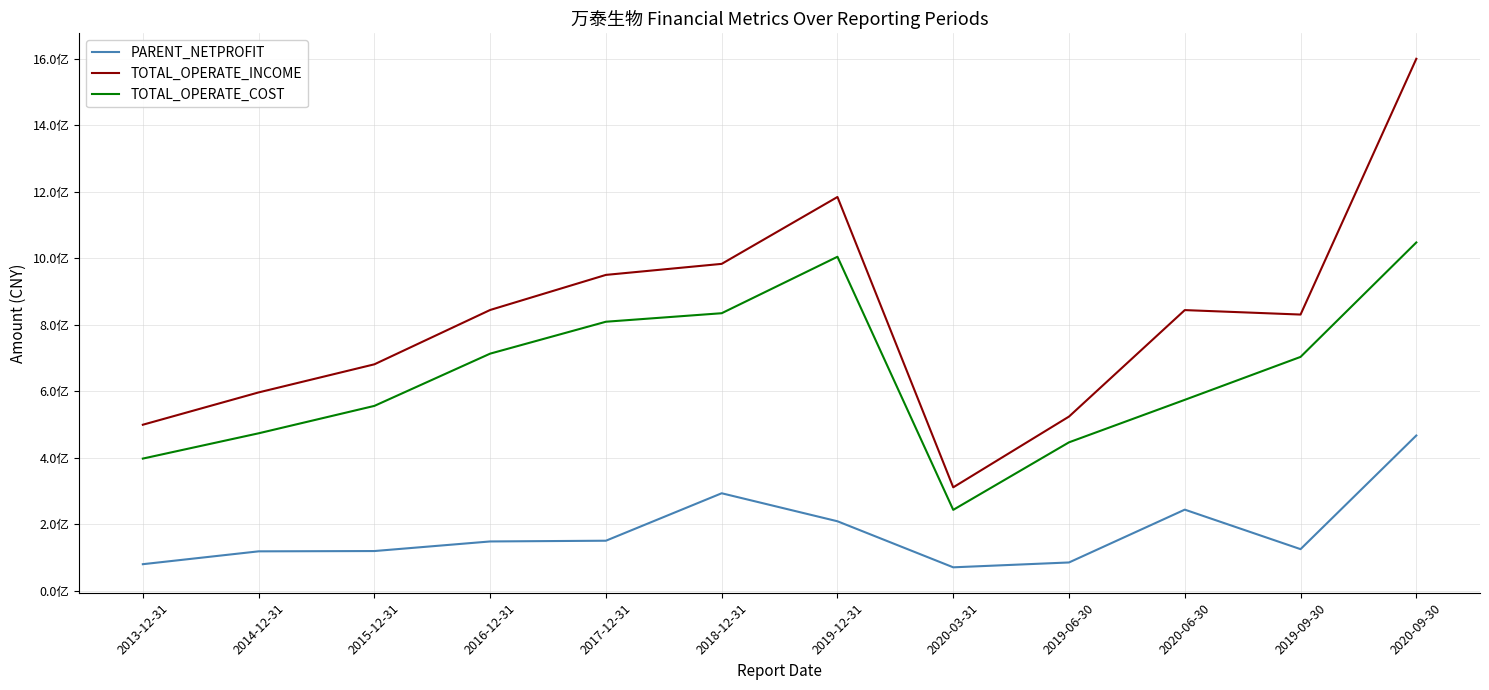

List the series in order of their peak value, lowest first.

PARENT_NETPROFIT, TOTAL_OPERATE_COST, TOTAL_OPERATE_INCOME